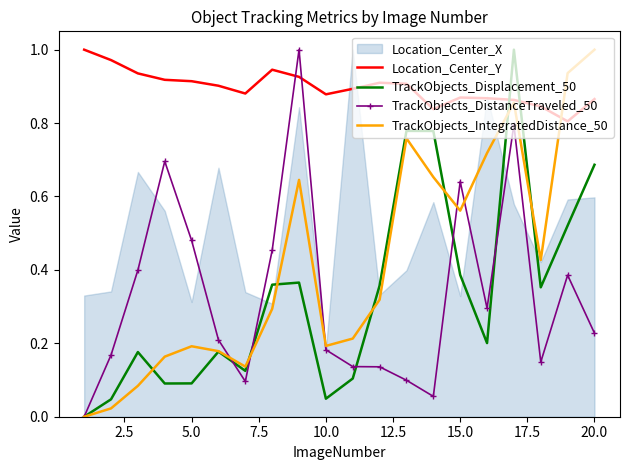

What is the average value of the TrackObjects_DistanceTraveled_50 series?

0.3